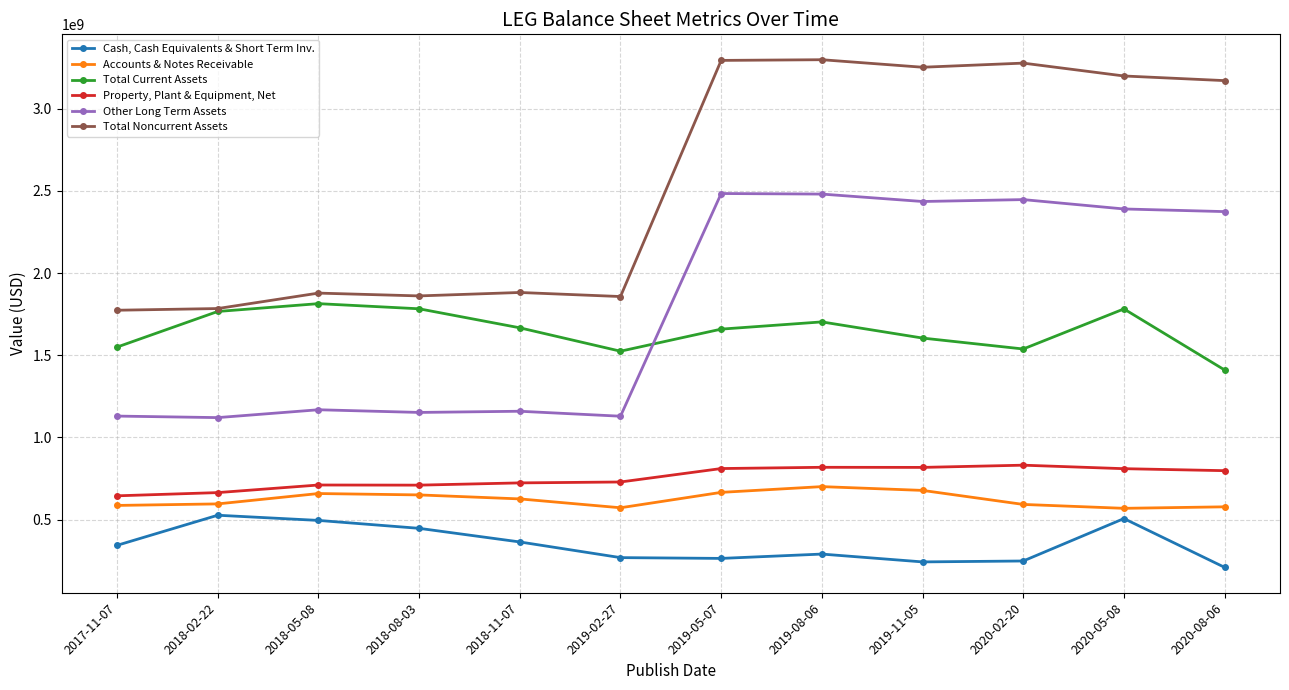

What is the total value across all series at 2020-02-20?

8934200000